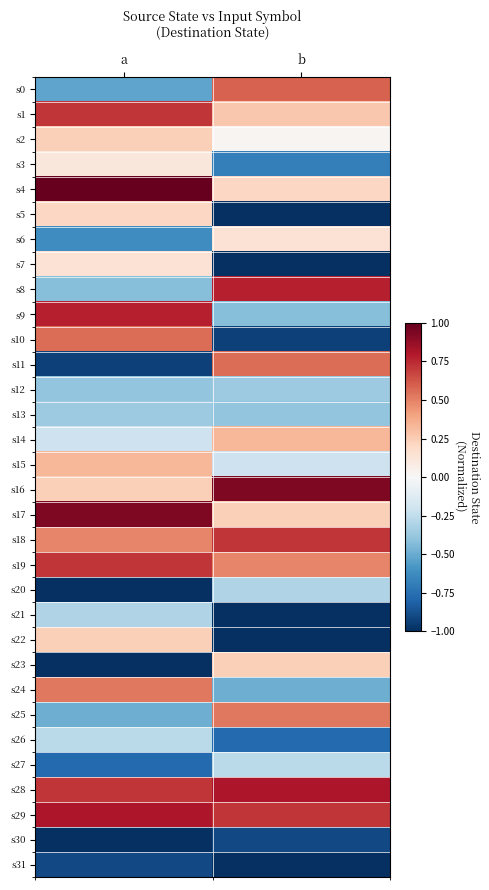

Reading left to right, transcribe all the data shown in this chart.

s0: a=-0.5	b=0.6
s1: a=0.7	b=0.3
s2: a=0.2	b=0.0
s3: a=0.1	b=-0.7
s4: a=1.0	b=0.2
s5: a=0.2	b=-1.0
s6: a=-0.6	b=0.1
s7: a=0.1	b=-1.0
s8: a=-0.4	b=0.8
s9: a=0.8	b=-0.4
s10: a=0.6	b=-0.9
s11: a=-0.9	b=0.6
s12: a=-0.4	b=-0.4
s13: a=-0.4	b=-0.4
s14: a=-0.2	b=0.3
s15: a=0.3	b=-0.2
s16: a=0.2	b=0.9
s17: a=0.9	b=0.2
s18: a=0.5	b=0.7
s19: a=0.7	b=0.5
s20: a=-1.0	b=-0.3
s21: a=-0.3	b=-1.0
s22: a=0.2	b=-1.0
s23: a=-1.0	b=0.2
s24: a=0.5	b=-0.5
s25: a=-0.5	b=0.5
s26: a=-0.3	b=-0.8
s27: a=-0.8	b=-0.3
s28: a=0.7	b=0.8
s29: a=0.8	b=0.7
s30: a=-1.0	b=-0.9
s31: a=-0.9	b=-1.0